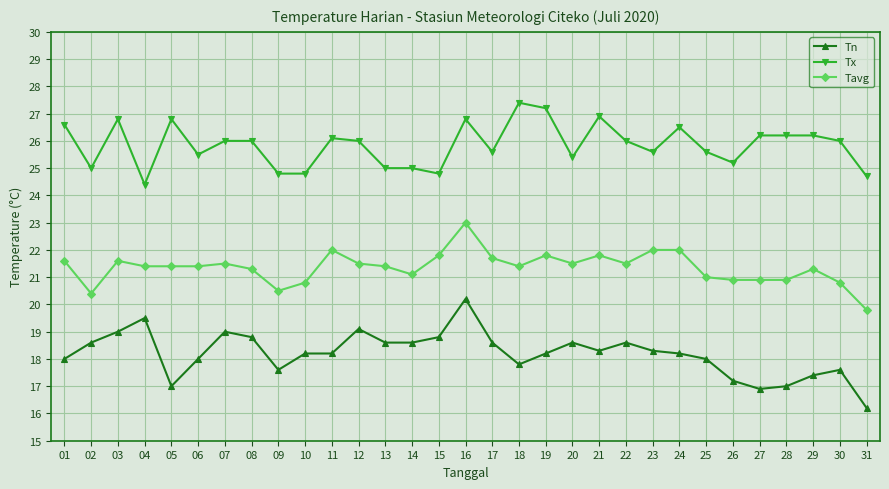

The value of Tx at 14 is 25.0. True or false?

True